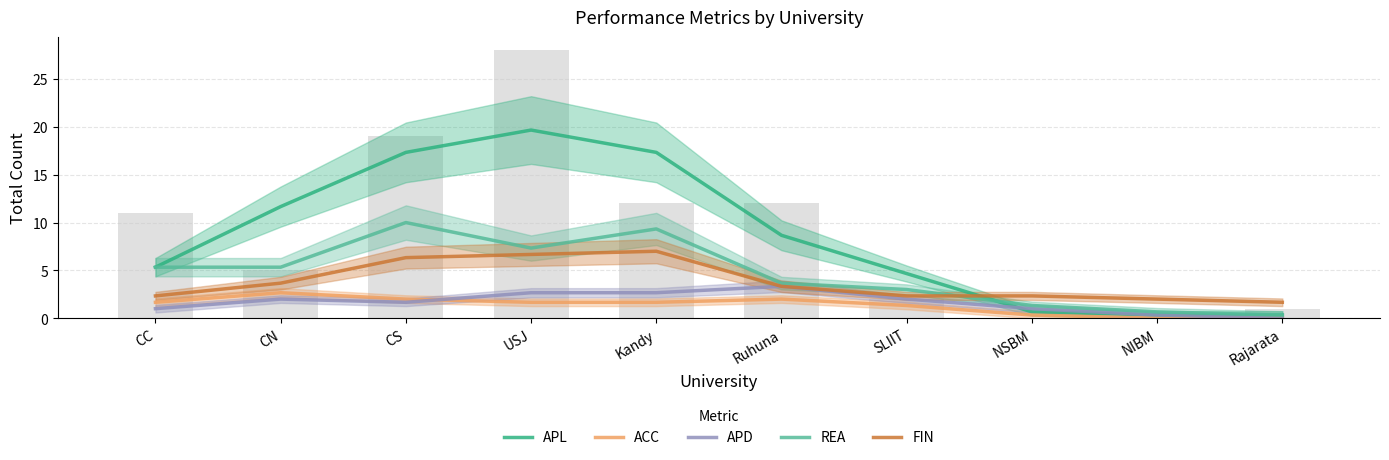

What position from the left is Ruhuna?

6